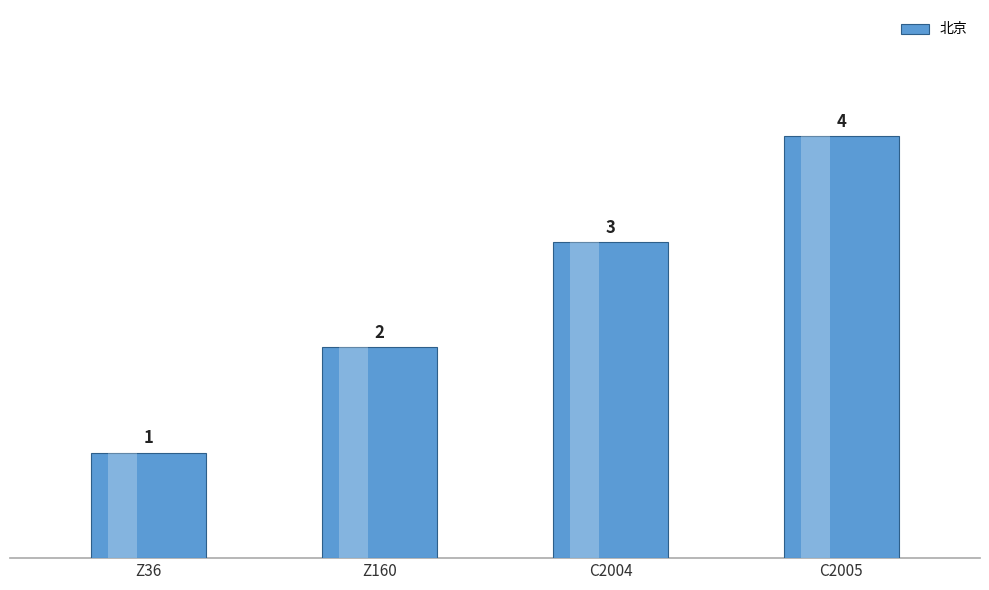

How many bars are there in total?

4